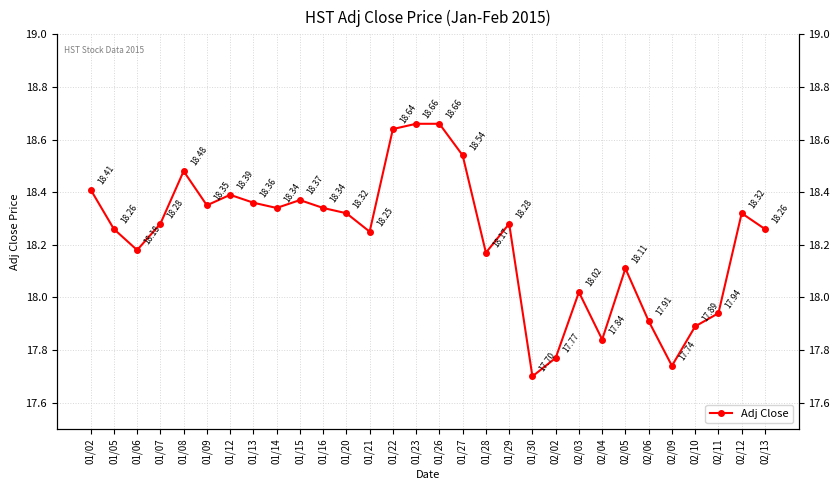

List the labels in order of value, largest first.

01/23, 01/26, 01/22, 01/27, 01/08, 01/02, 01/12, 01/15, 01/13, 01/09, 01/14, 01/16, 01/20, 02/12, 01/07, 01/29, 01/05, 02/13, 01/21, 01/06, 01/28, 02/05, 02/03, 02/11, 02/06, 02/10, 02/04, 02/02, 02/09, 01/30